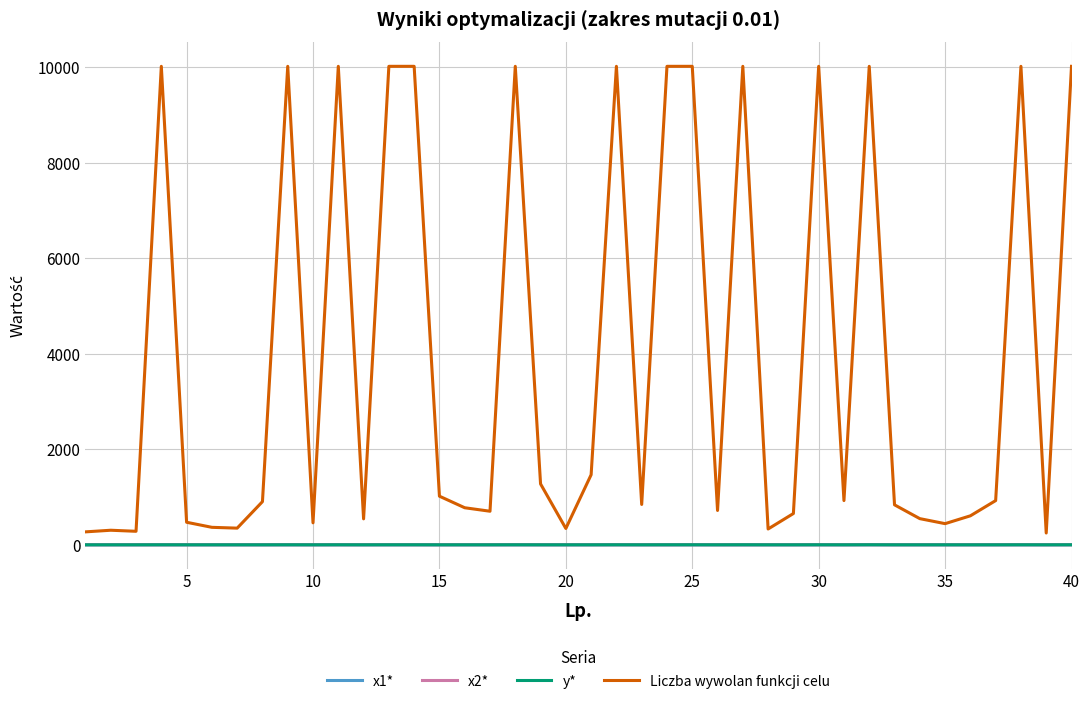

What is the minimum value for Liczba wywolan funkcji celu?

247.0